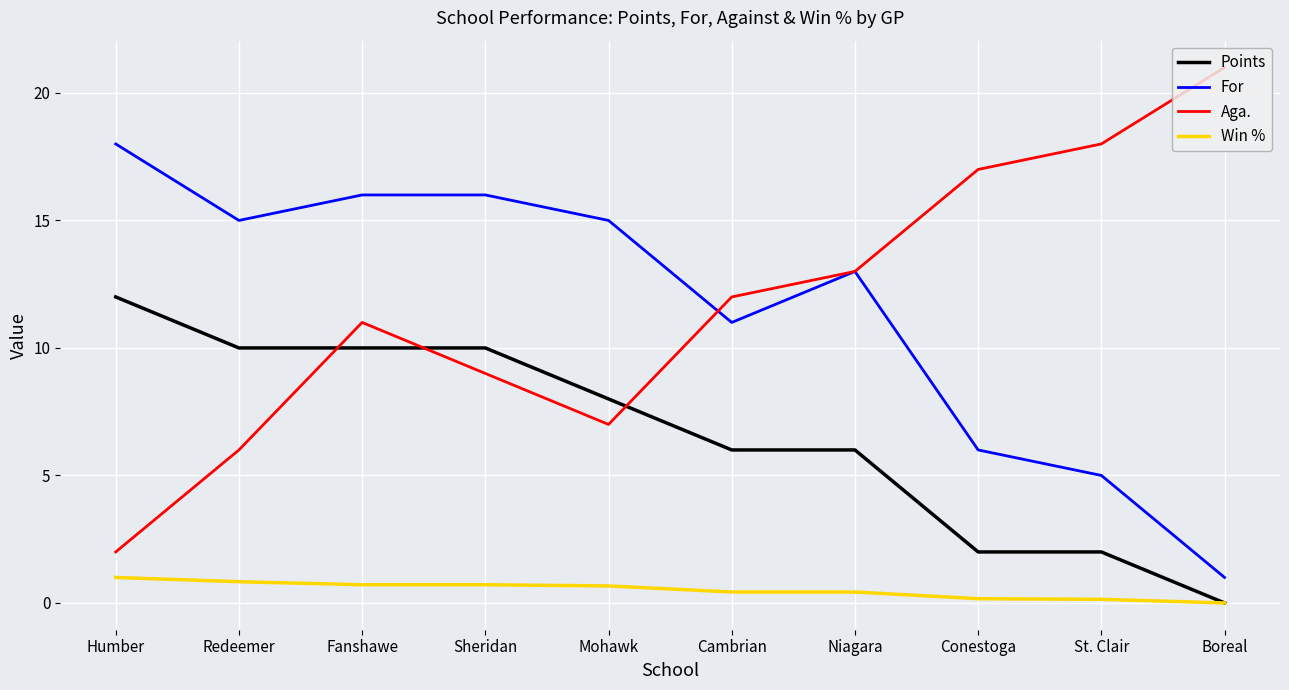

Which category has the lowest value in the Aga. series?

Humber